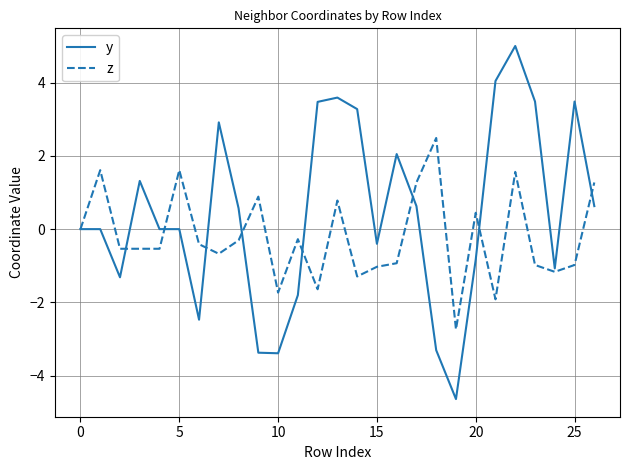

Rank the series by their average value, from lowest to highest.

z, y